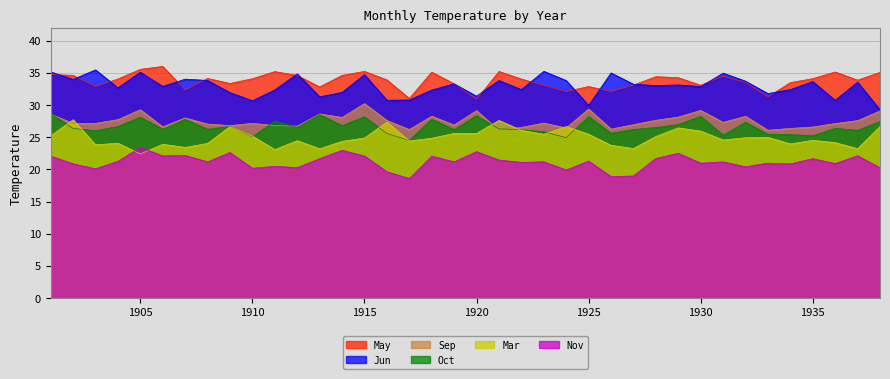

Reading right to left, list all the values displayed in this chart.

Jun: 29.3	33.6	30.7	33.7	32.4	31.8	33.7	35.0	32.9	33.1	33.0	33.2	35.0	29.9	33.8	35.3	32.4	33.8	31.4	33.3	32.3	30.8	30.8	34.7	32.0	31.3	34.9	32.4	30.7	31.9	33.8	34.0	32.9	35.1	32.7	35.5	34.0	35.2
May: 35.1	33.9	35.1	34.1	33.5	31.3	33.5	34.5	33.1	34.3	34.4	33.1	32.1	32.9	32.1	33.1	34.1	35.2	30.9	33.3	35.1	31.0	33.9	35.2	34.6	32.8	34.6	35.2	34.1	33.4	34.1	32.4	36.0	35.6	34.1	32.9	34.6	34.7
Sep: 29.1	27.6	27.1	26.6	26.4	26.1	28.3	27.3	29.2	28.1	27.6	27.0	26.3	29.4	26.4	27.2	26.5	26.1	29.1	26.9	28.3	26.2	27.6	30.2	28.1	28.6	26.7	26.8	27.2	26.8	27.1	28.0	26.6	29.3	27.7	27.2	27.2	28.6
Oct: 27.5	26.1	26.4	25.2	25.4	25.5	27.3	25.3	28.3	27.0	26.5	26.2	25.6	28.2	24.9	25.9	26.2	26.3	28.4	26.2	27.8	24.5	25.6	28.2	26.8	28.5	26.5	27.5	25.1	26.7	26.2	27.8	26.3	28.1	26.7	26.0	26.4	28.7
Nov: 20.3	22.1	20.9	21.7	20.9	21.0	20.4	21.2	21.0	22.5	21.7	19.0	18.9	21.3	19.9	21.2	21.1	21.5	22.8	21.2	22.1	18.6	19.6	22.1	23.0	21.7	20.3	20.5	20.2	22.6	21.2	22.2	22.1	23.4	21.3	20.1	20.9	22.1
Mar: 26.7	23.2	24.2	24.5	24.0	25.0	24.9	24.6	26.0	26.5	25.1	23.3	23.8	25.5	26.7	25.5	26.1	27.6	25.6	25.6	24.9	24.4	27.4	24.9	24.4	23.2	24.5	23.1	25.2	26.7	24.1	23.4	23.9	22.4	24.1	23.8	27.7	25.2